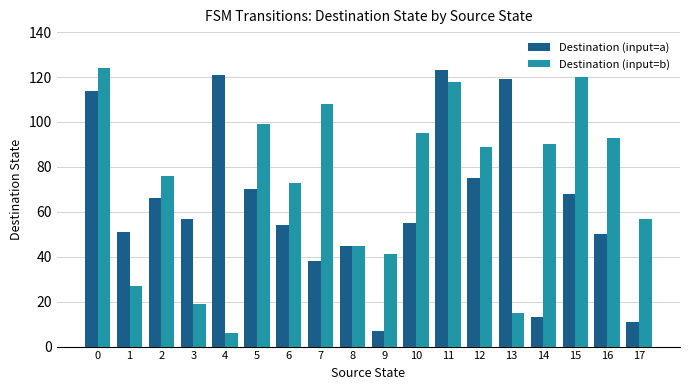

What is the difference between the maximum and minimum values in the Destination (input=a) series?

116